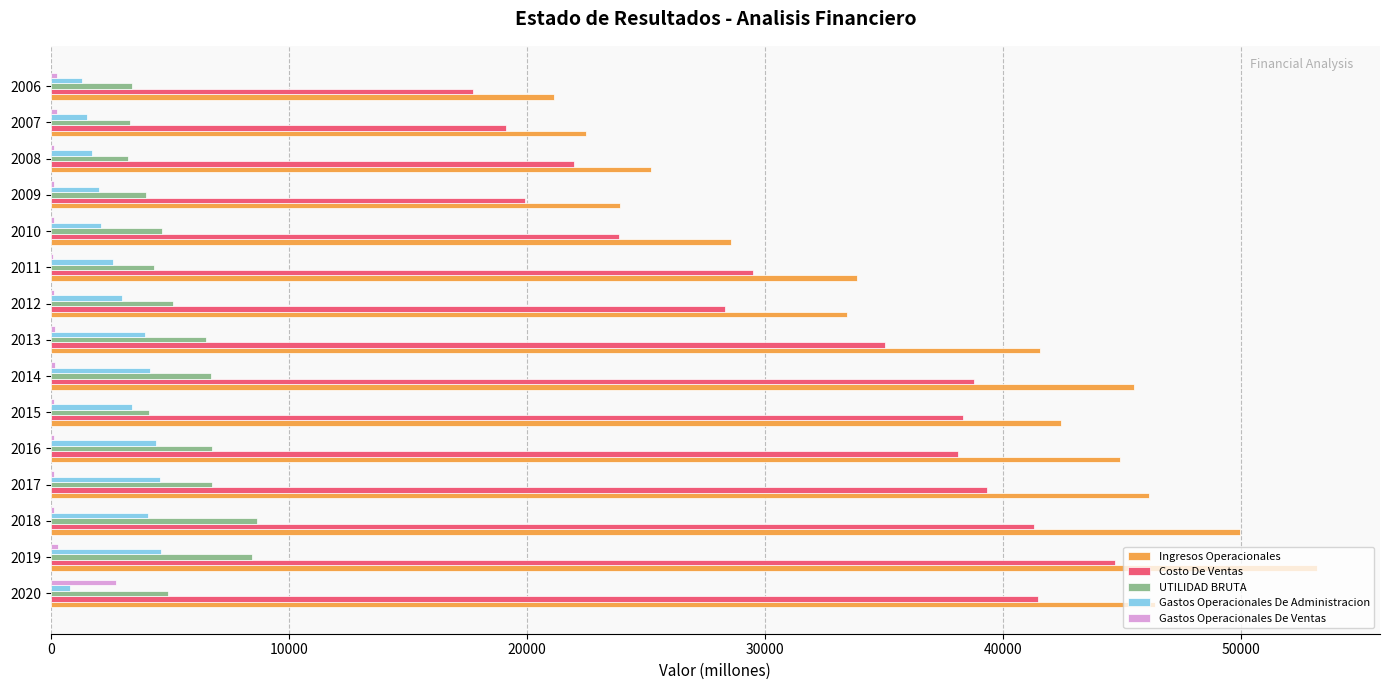

What is the maximum value for Gastos Operacionales De Administracion?

4650.1